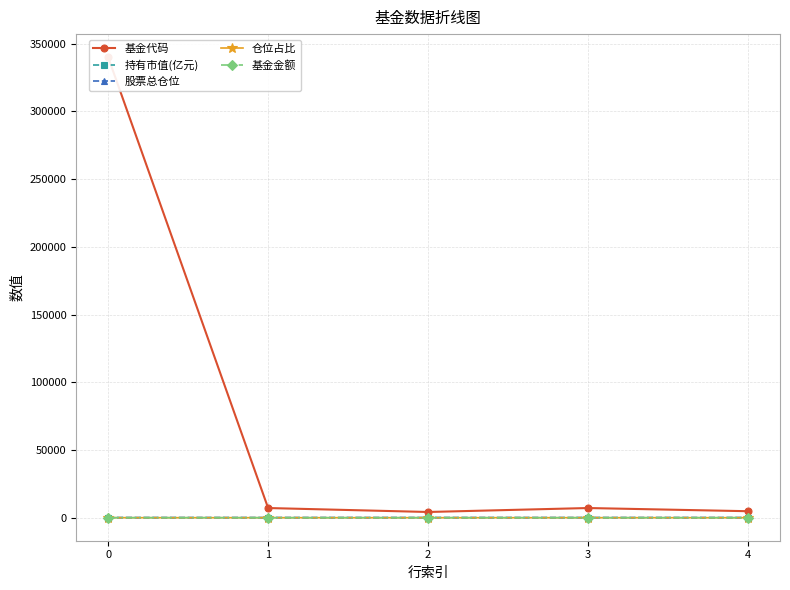

Reading left to right, list all the values displayed in this chart.

基金代码: 340006.0	7133.0	4212.0	7134.0	4783.0
持有市值(亿元): 0.9	0.0	0.0	0.0	0.0
股票总仓位: 93.5	93.0	91.4	93.0	91.4
仓位占比: 4.0	2.1	2.4	2.1	2.4
基金金额: 22.3	0.4	0.1	0.0	0.0